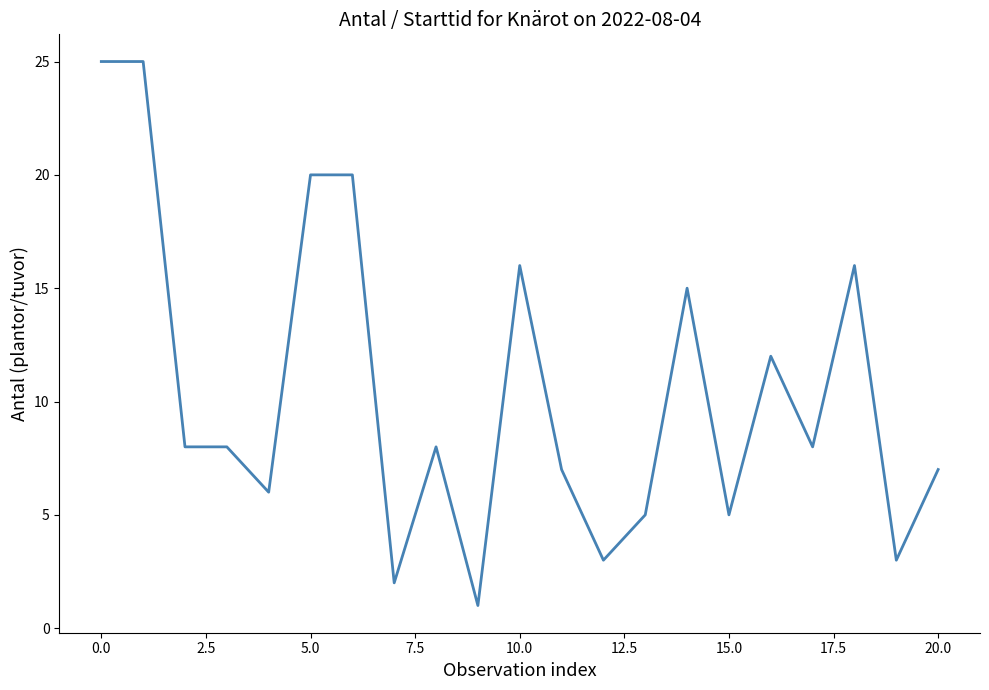

What is the maximum value shown in the chart?

25